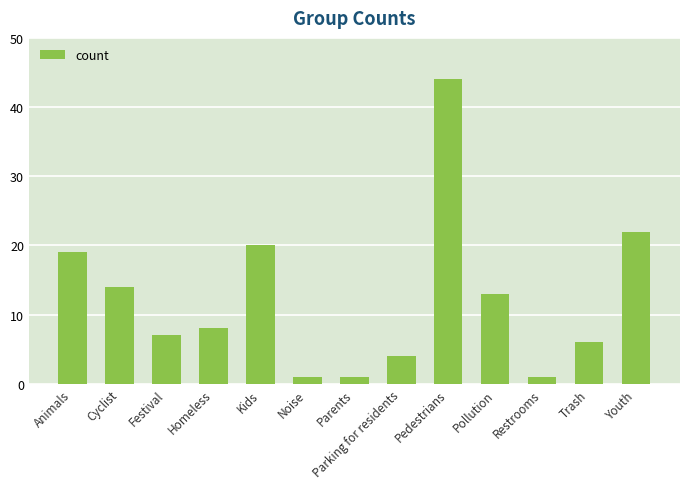

Which has a higher value, Parents or Homeless?

Homeless